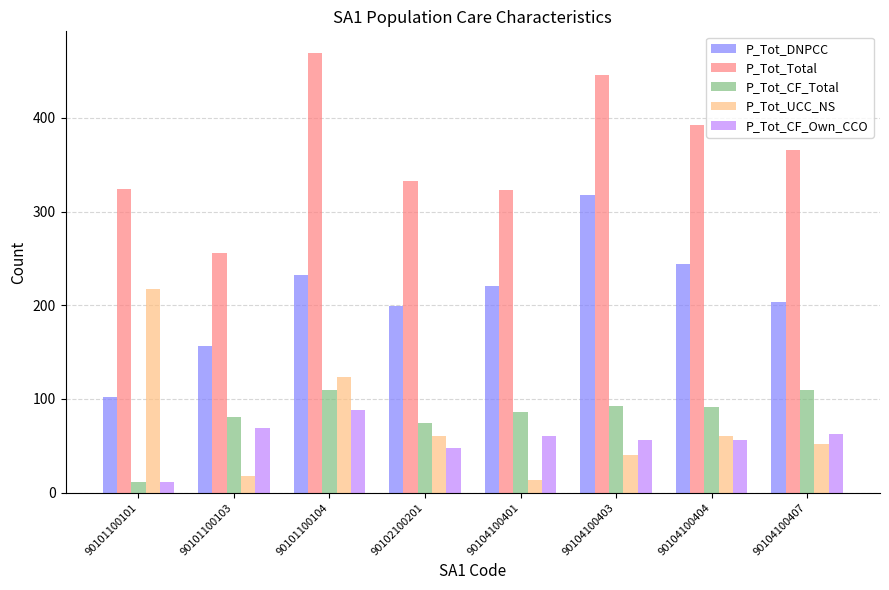

What is the difference between the second highest and minimum values in the P_Tot_UCC_NS series?

109